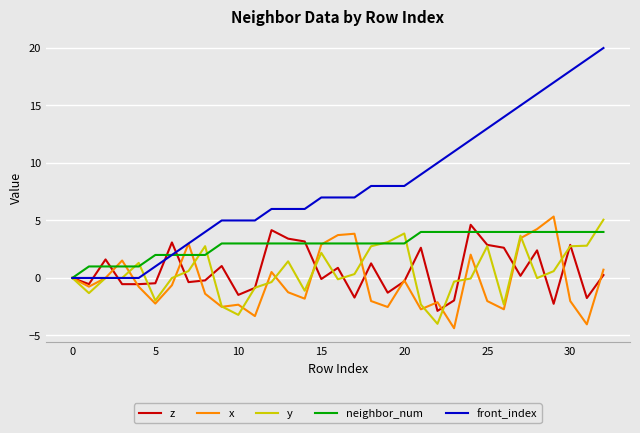

Which series has the largest range (max minus min)?

front_index